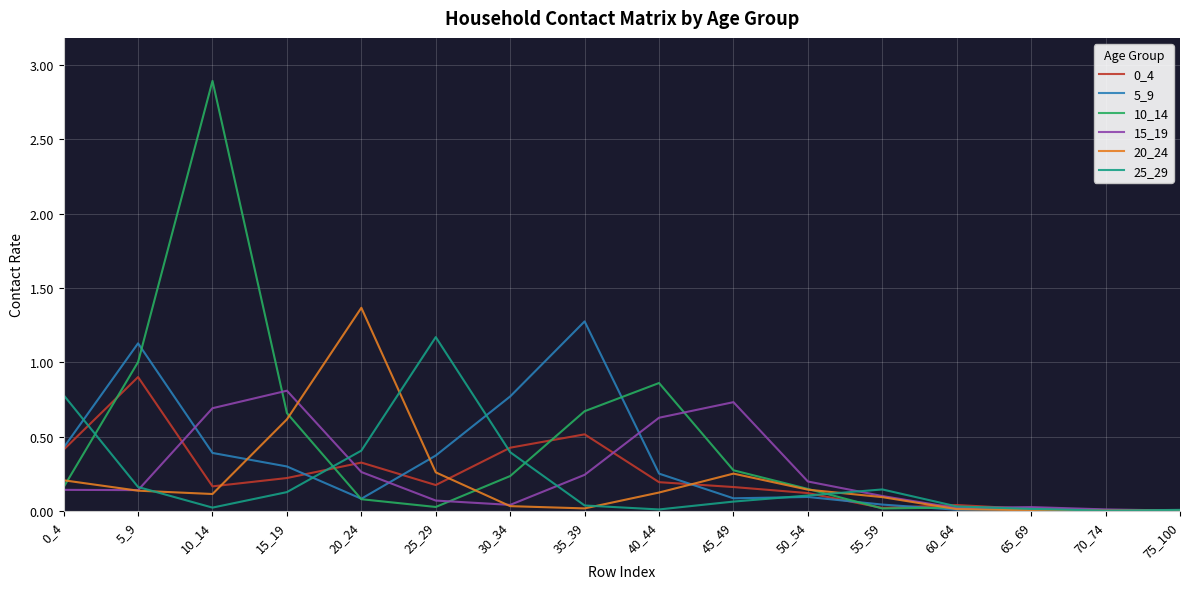

Which series has the largest range (max minus min)?

10_14